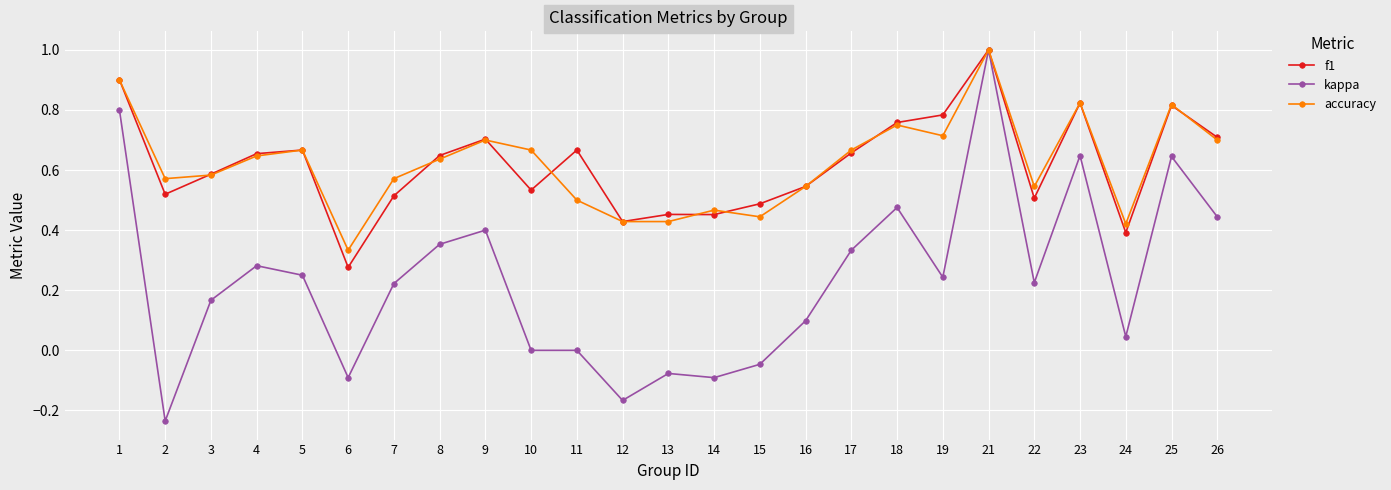

At which label does accuracy reach its peak?

21